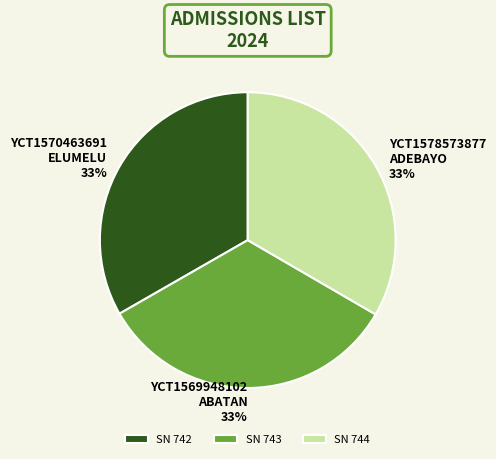

To the nearest percent, what percentage of the pie is YCT1578573877 ADEBAYO?

33%